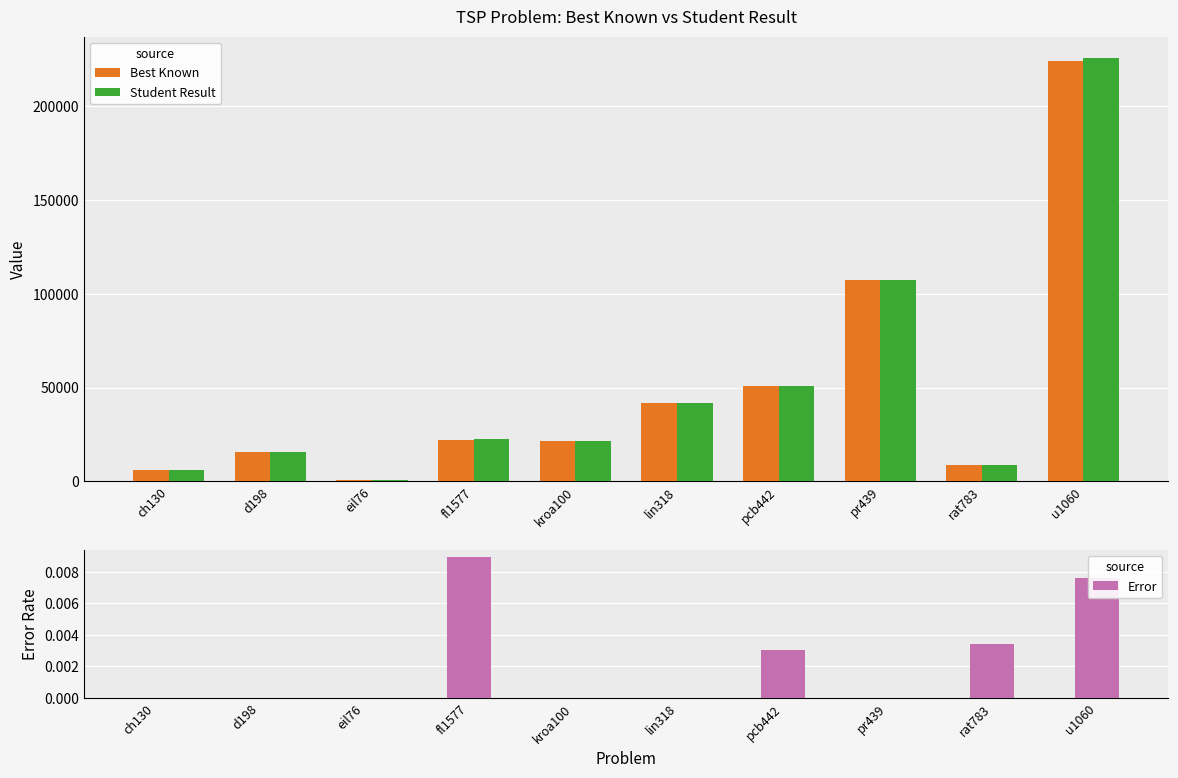

Reading left to right, transcribe all the data shown in this chart.

Best Known: 6110.0	15780.0	538.0	22249.0	21282.0	42029.0	50778.0	107217.0	8806.0	224094.0
Student Result: 6110.0	15780.0	538.0	22448.0	21282.0	42029.0	50931.0	107217.0	8836.0	225791.0
Error: 0.0	0.0	0.0	0.0	0.0	0.0	0.0	0.0	0.0	0.0